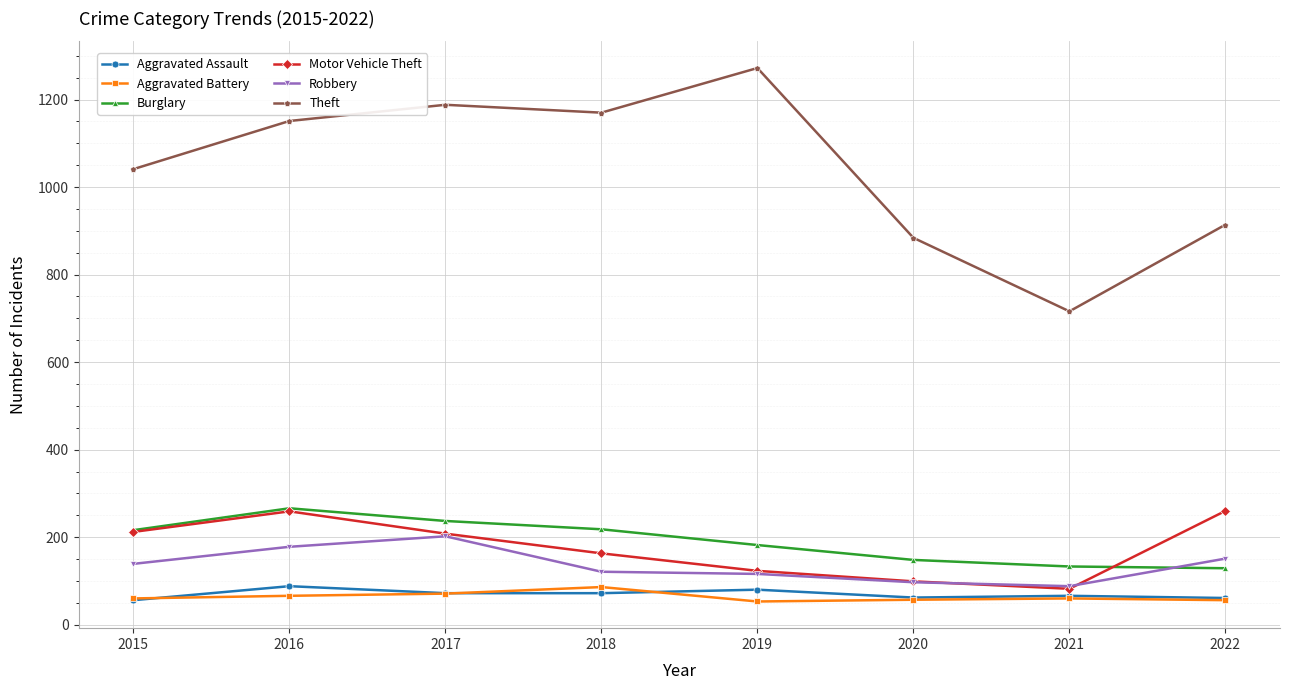

Does the chart display data point markers on the line(s)?

Yes